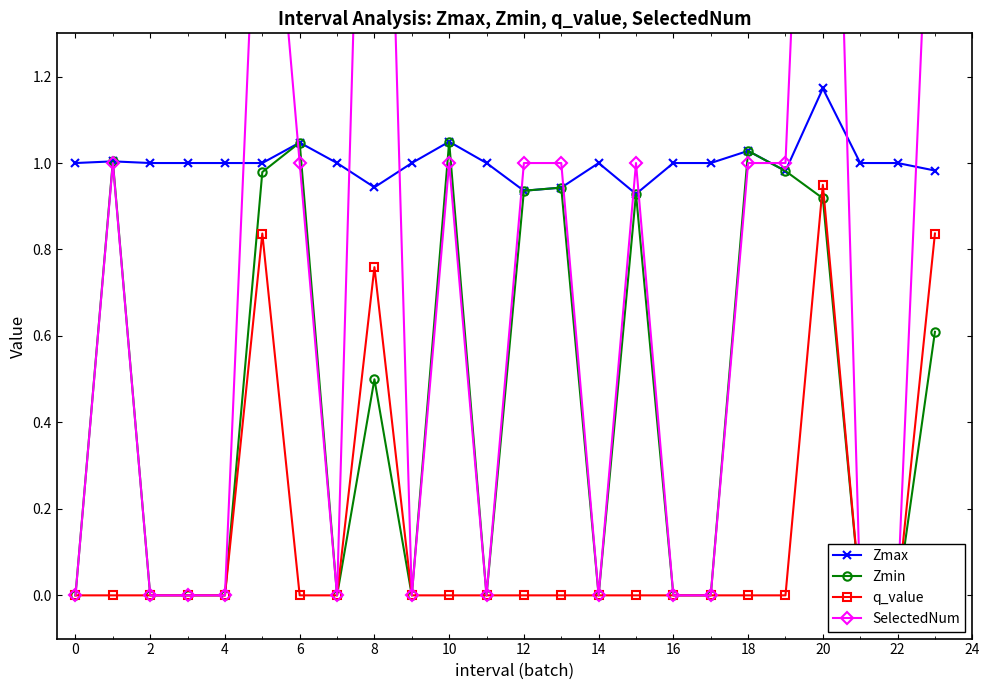

How many lines are shown in the chart?

4